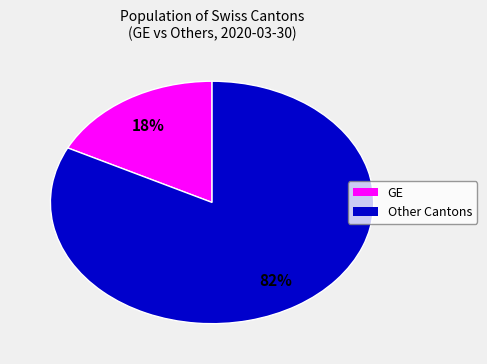

Count the number of slices in the pie.

2